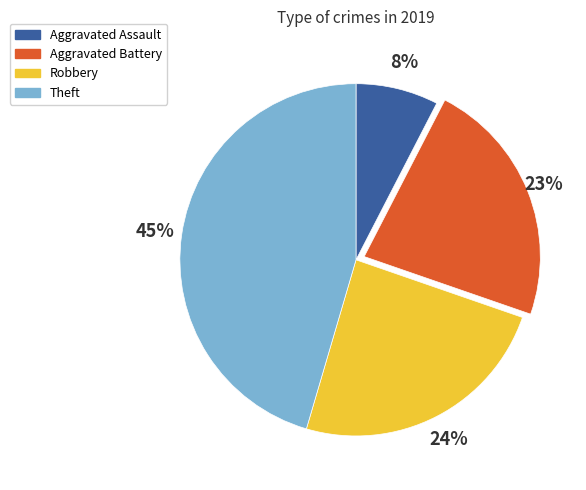

Do Theft and Robbery together represent more than half of the pie?

Yes